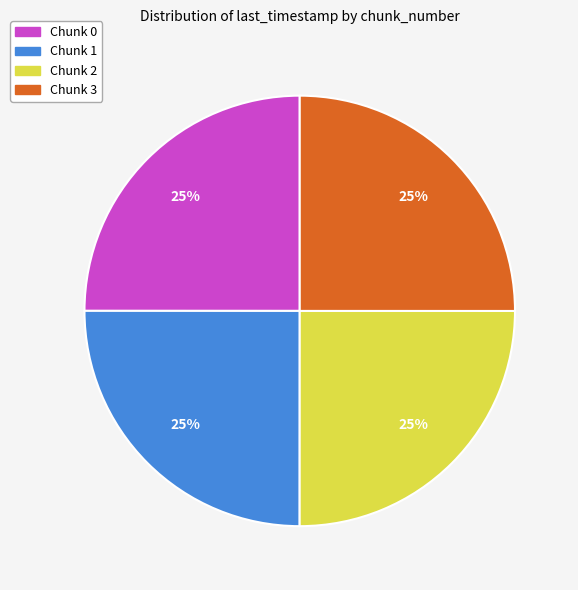

How many segments does this pie chart have?

4